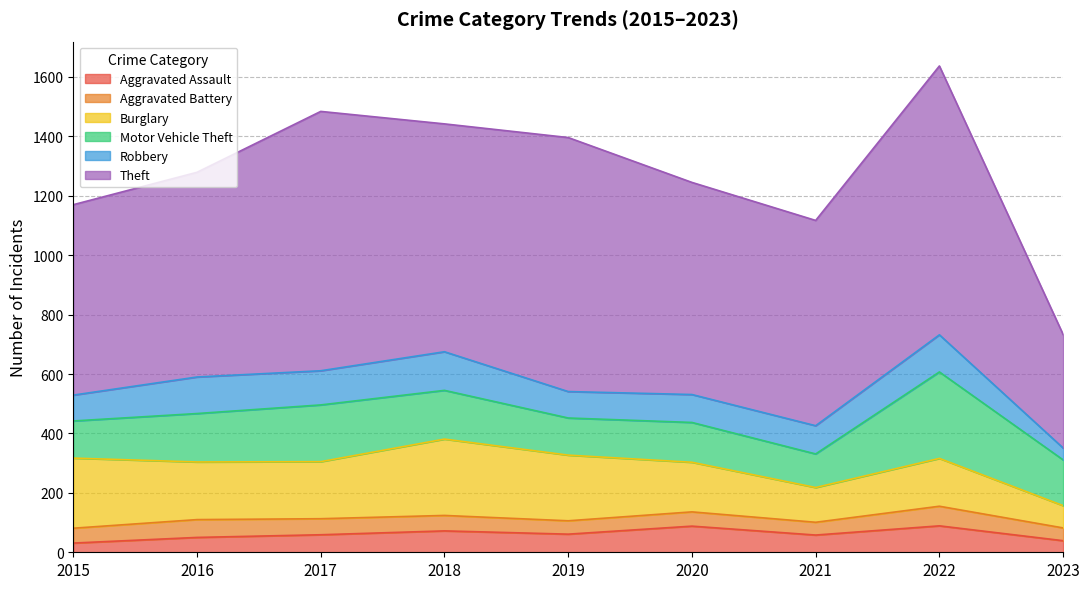

Which series has the widest spread of values?

Theft